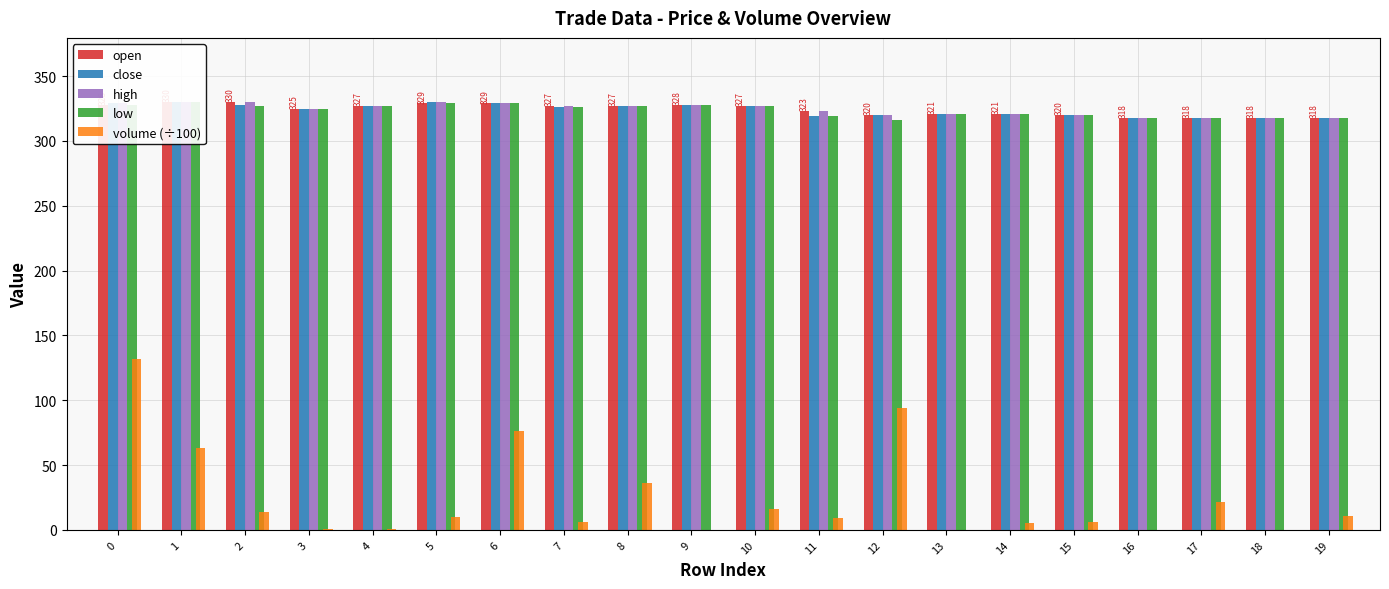

How many values in the close series exceed 326?

9